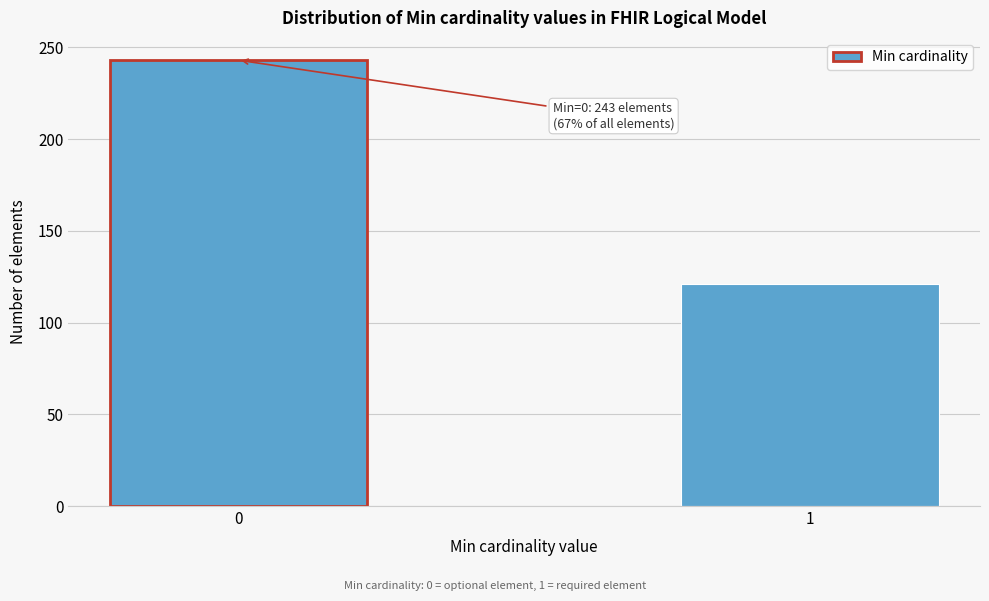

Reading right to left, extract all data points from this chart.

121	243